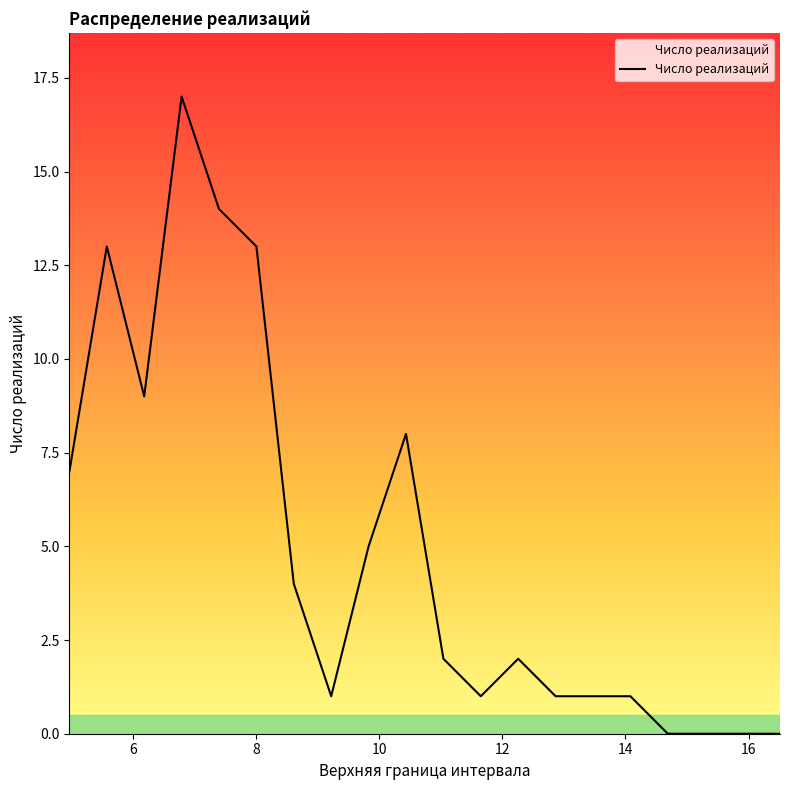

What is the maximum value shown in the chart?

17